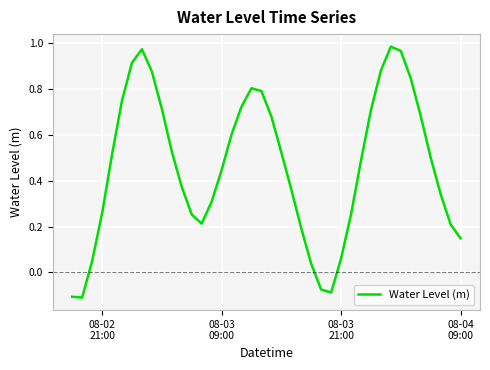

What is the difference between the maximum and minimum values?

1.1